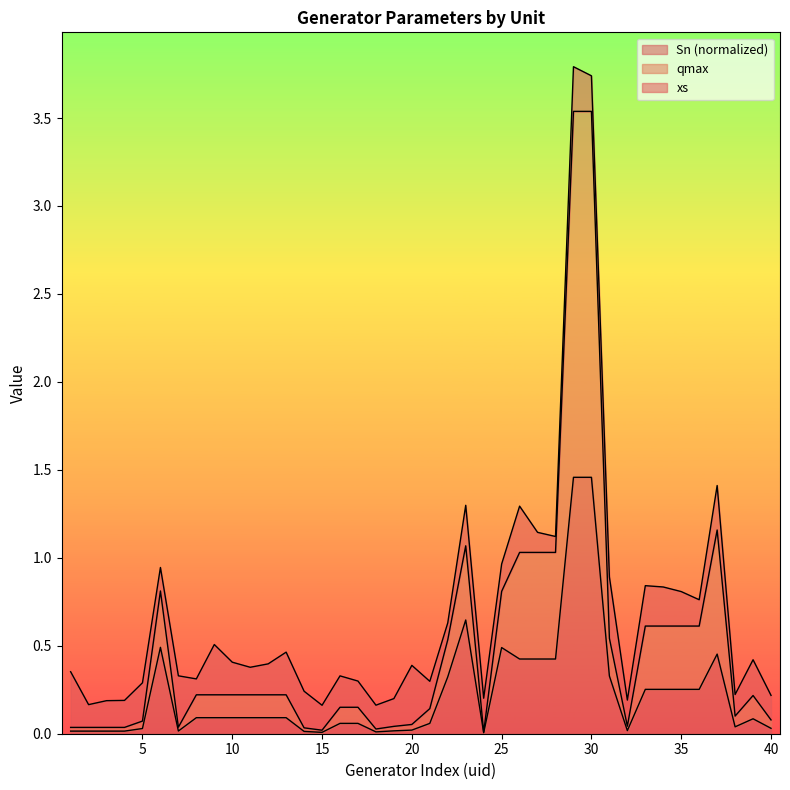

True or false: qmax and Sn intersect in this chart.

False